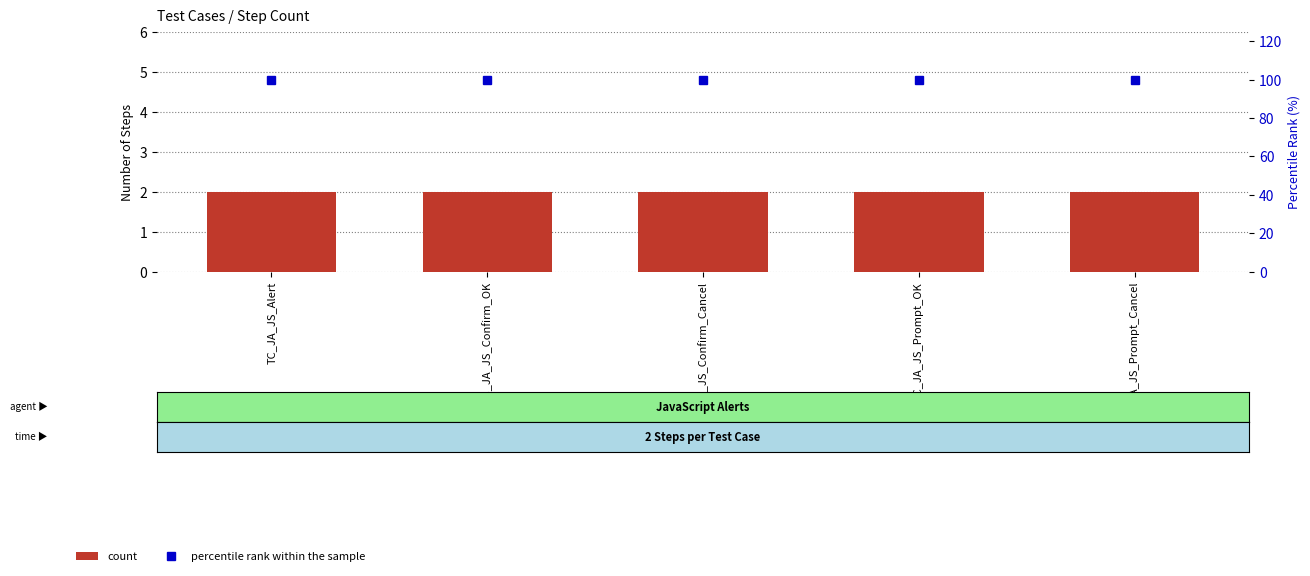

What is the label of the 2nd bar from the right?

TC_JA_JS_Prompt_OK